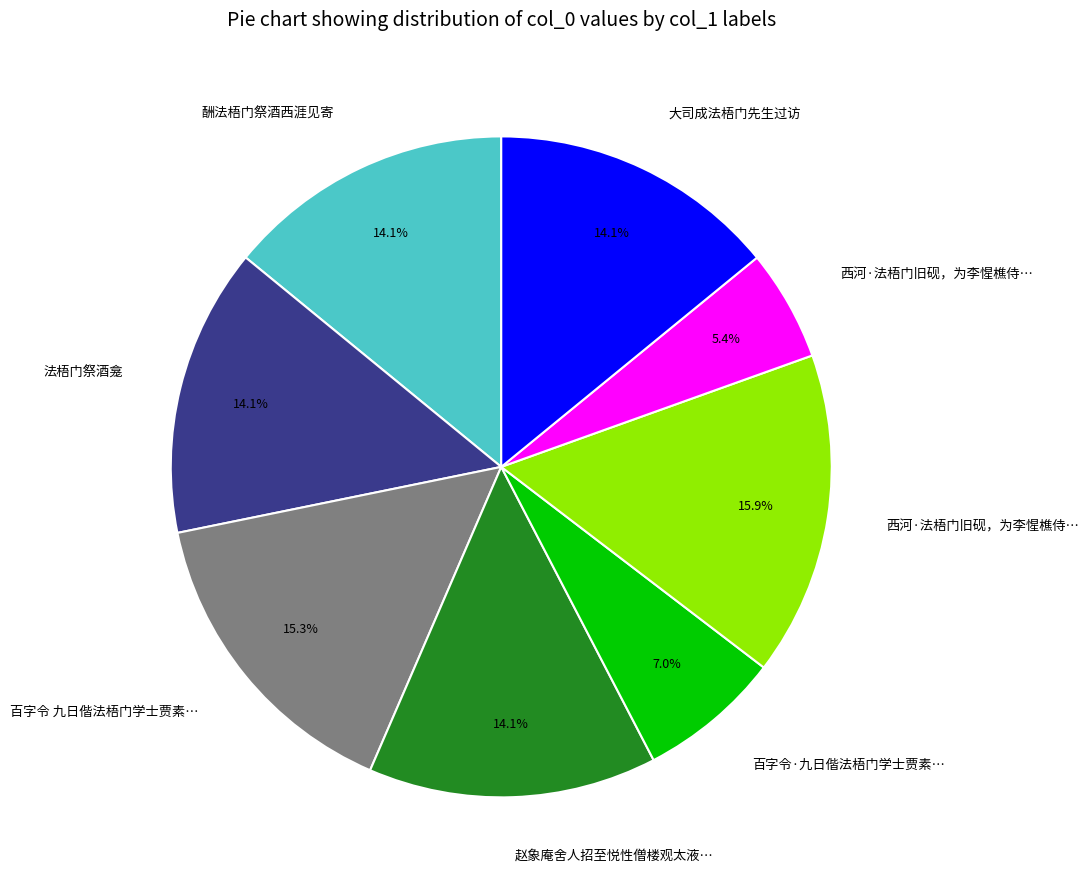

How many segments does this pie chart have?

8